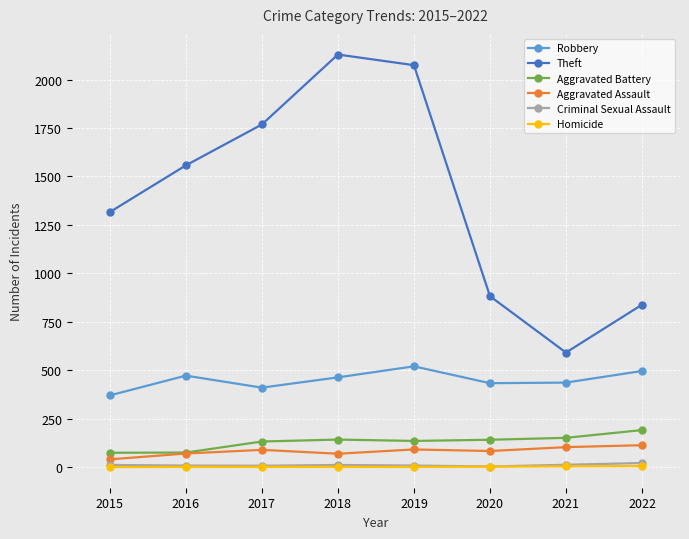

What is the value of the Robbery point at the 7th from the left?

436